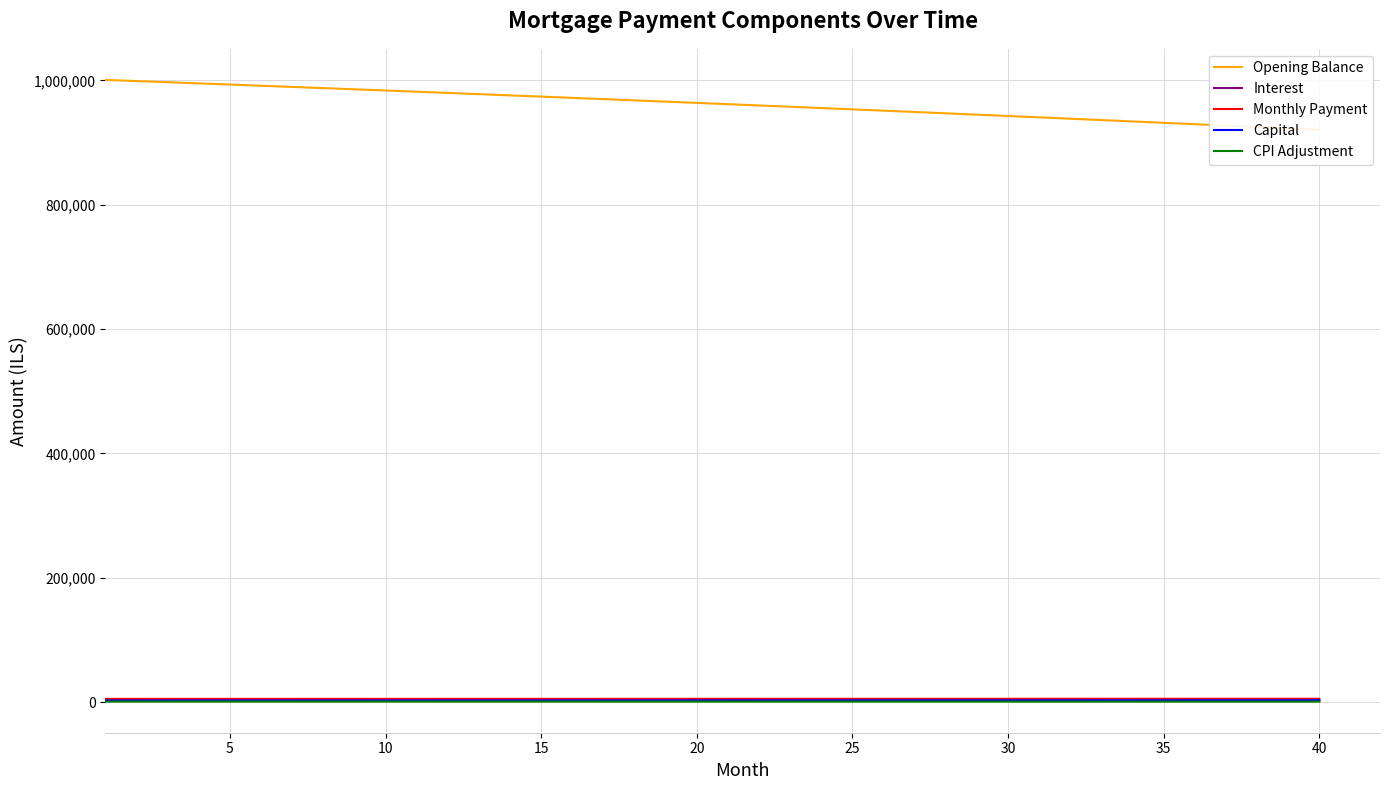

At how many categories does at least one series exceed 764229?

40